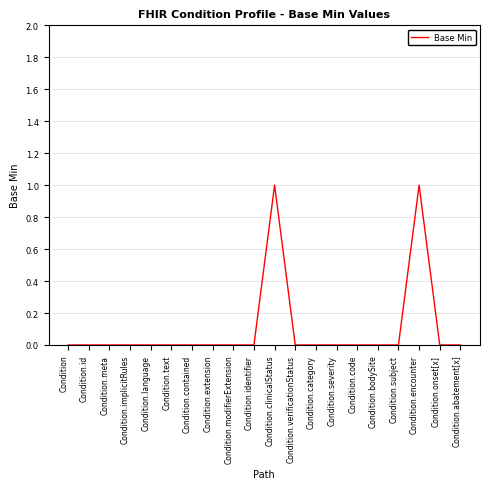

What position from the left is Condition.verificationStatus?

12